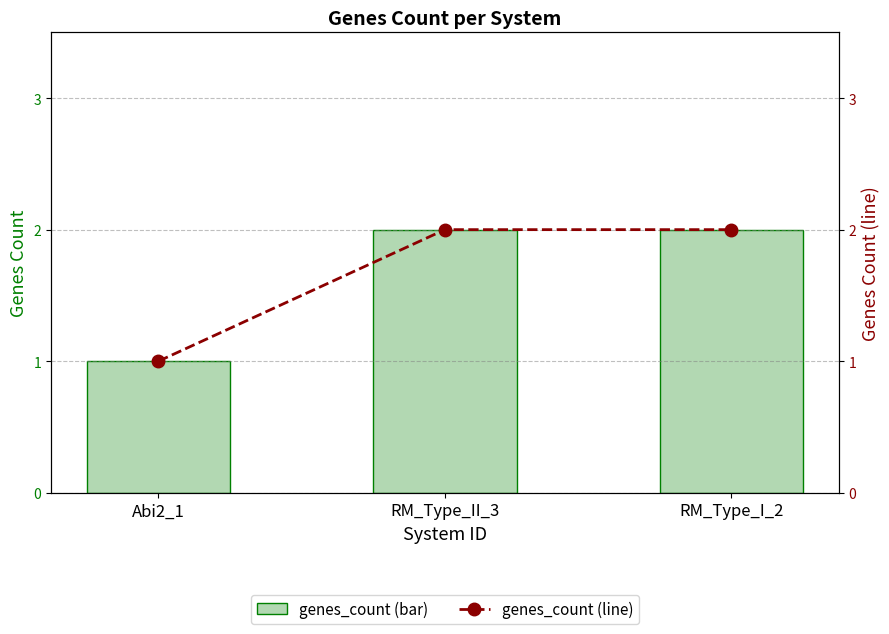

At which label does genes_count reach its peak?

RM_Type_II_3